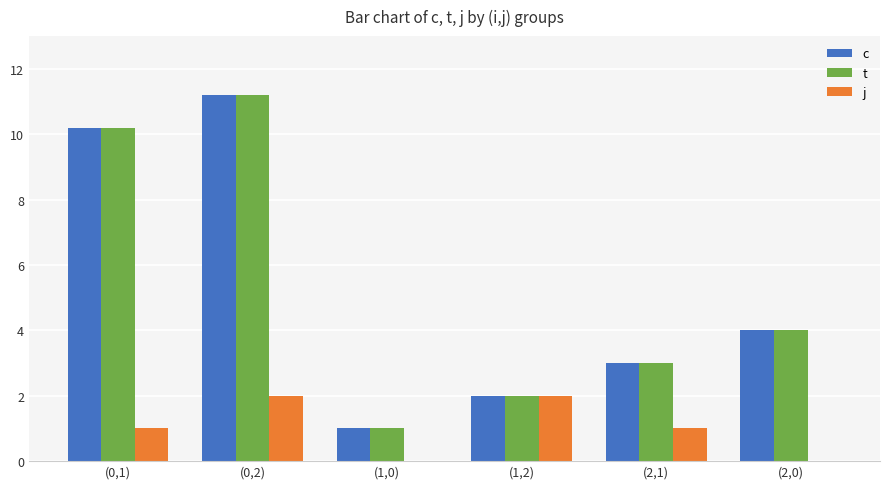

True or false: c has a value of 10.2 at (0,1).

True